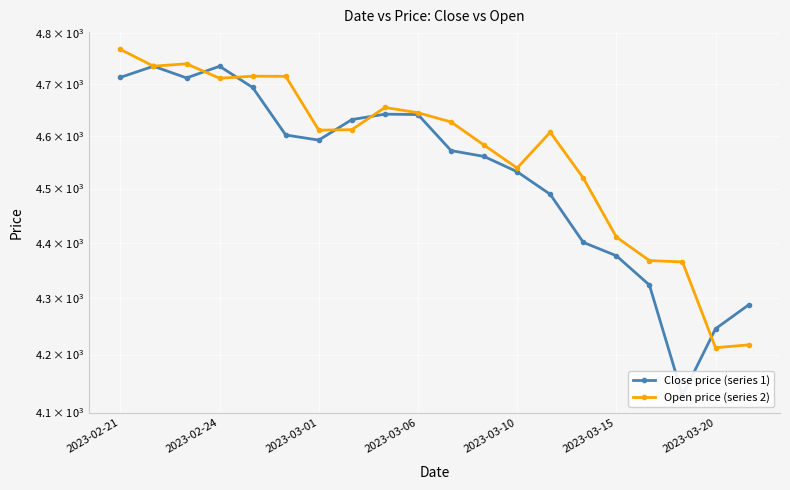

What is the difference between the Close price (series 1) values at 10 and 8?

69.7